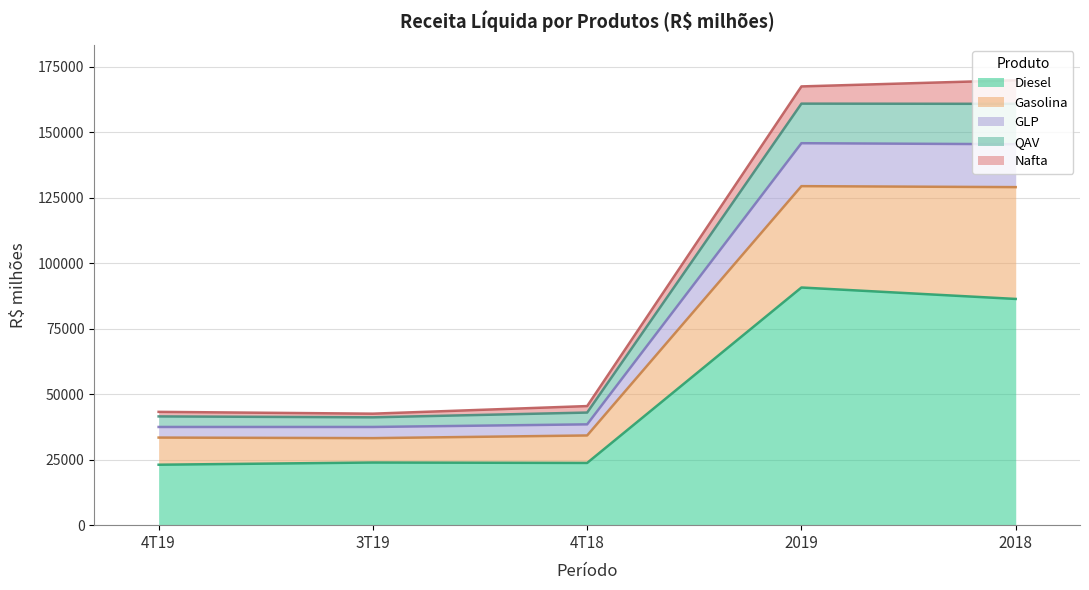

True or false: GLP has more than 2 interior local peaks.

False